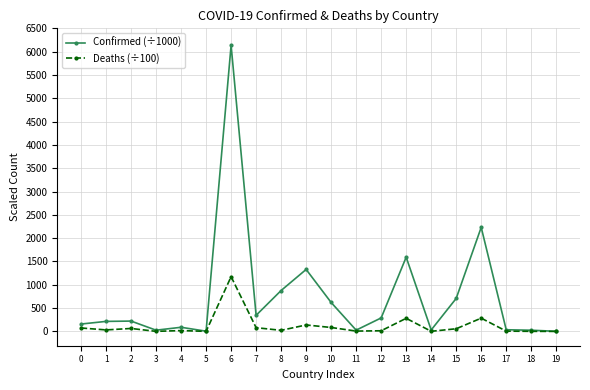

Which series has the largest range (max minus min)?

Confirmed (÷1000)